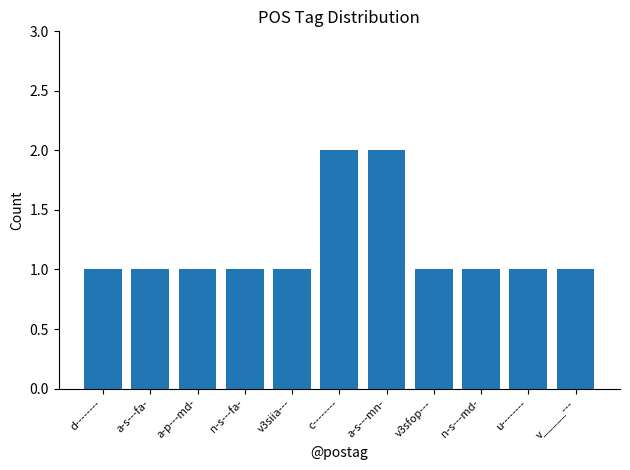

What is the ratio of the value at c-------- to the value at u--------?

2.0